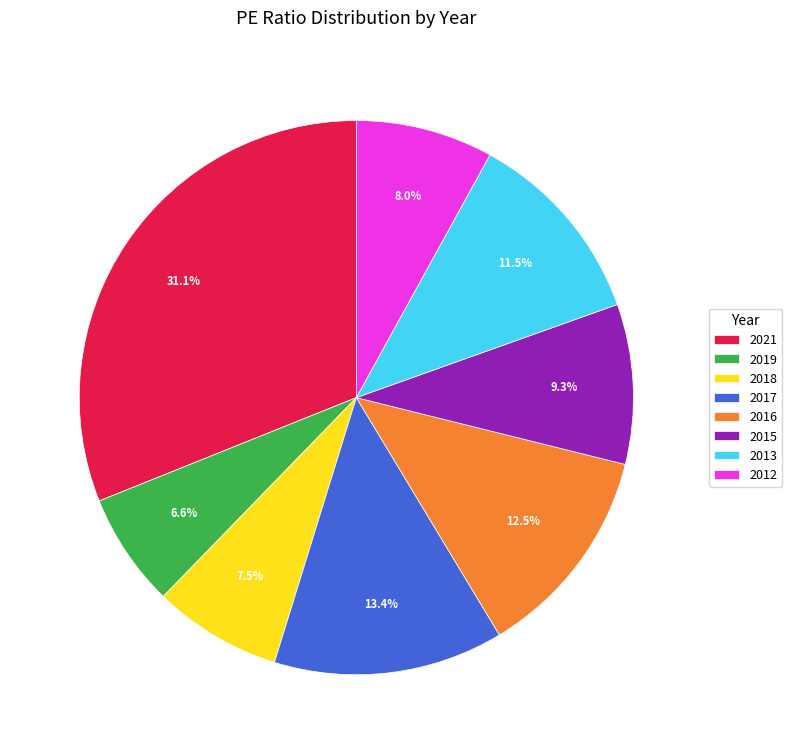

The 2018 slice represents 13% of the pie. True or false?

False